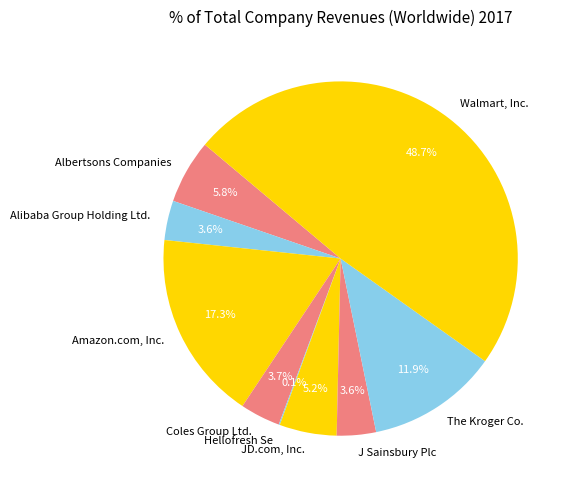

Which category has the biggest portion of the pie?

Walmart, Inc.